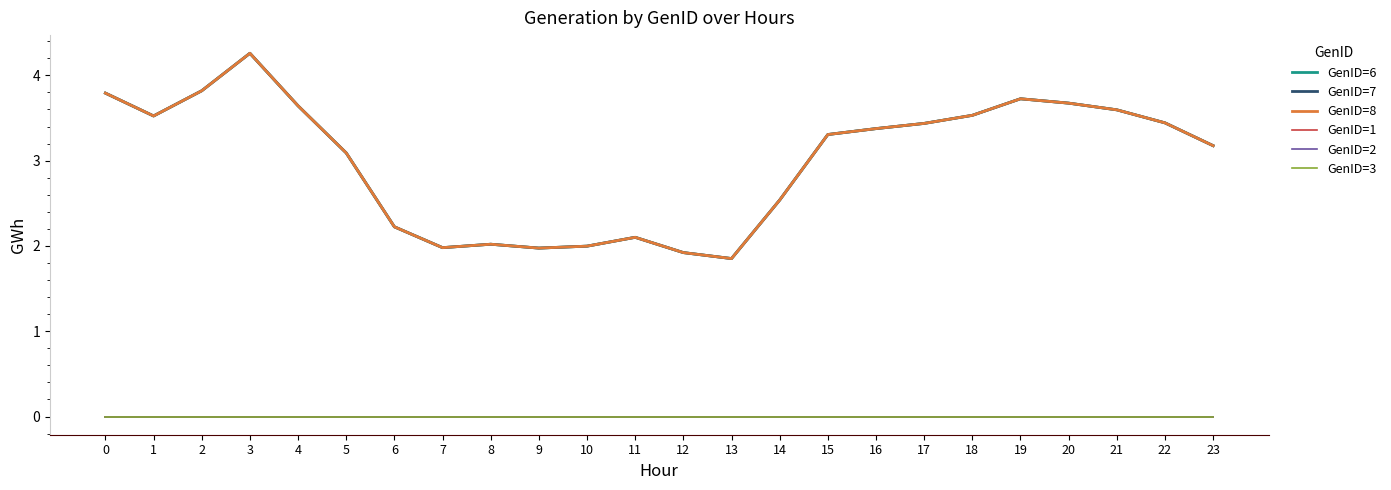

True or false: GenID=2 and GenID=3 intersect in this chart.

False